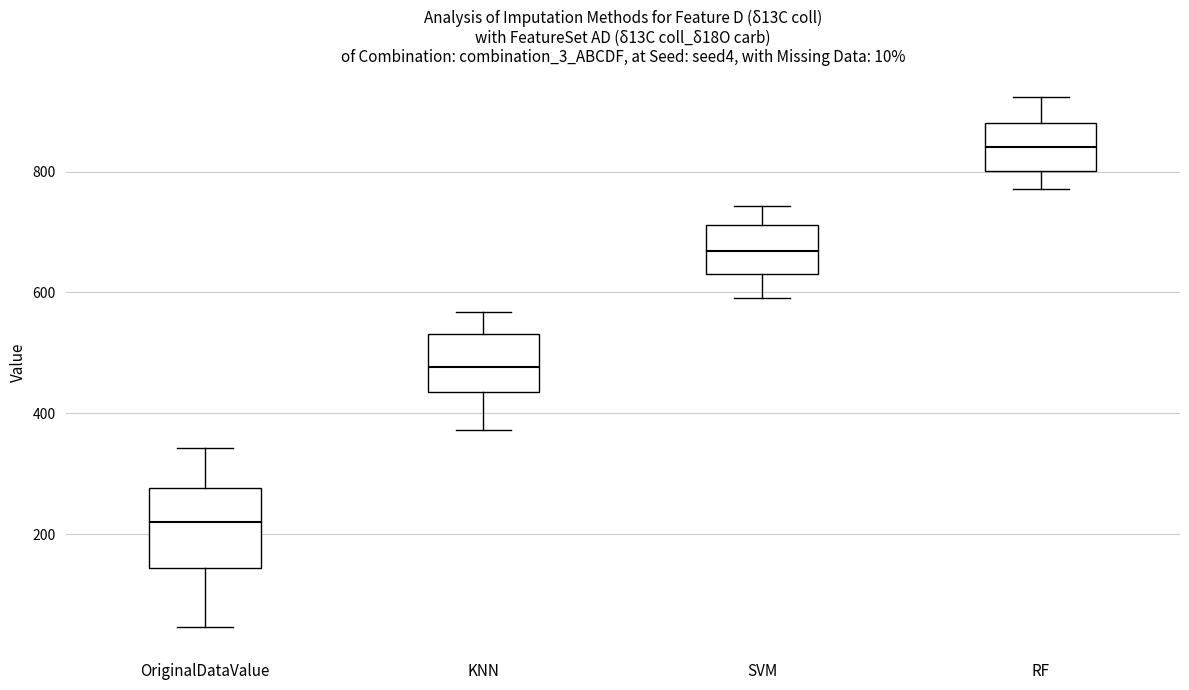

Comparing the boxes themselves (not the whiskers), which one is the tallest?

OriginalDataValue